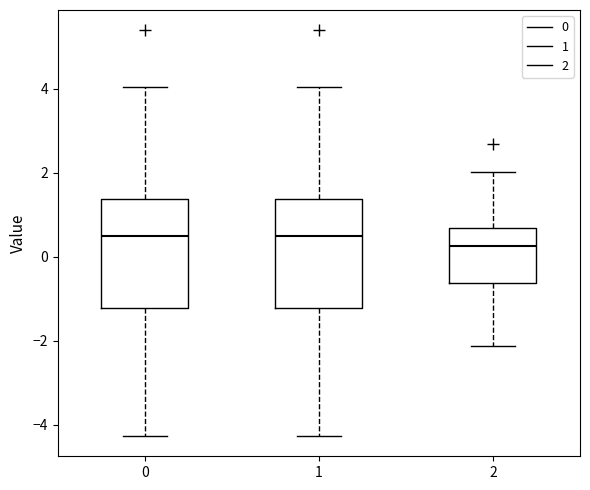

Reading left to right, transcribe this box plot: for each box, give where its median line is, the range the box spans, and where its two whiskers end, as read against the y-axis. The values are not printed on the chart, so give them approximately, as read against the axis.

0: median 0.6, box -1.2 to 1.4, whiskers -4.2 to 4.0
1: median 0.6, box -1.2 to 1.4, whiskers -4.2 to 4.0
2: median 0.2, box -0.6 to 0.6, whiskers -2.2 to 2.0